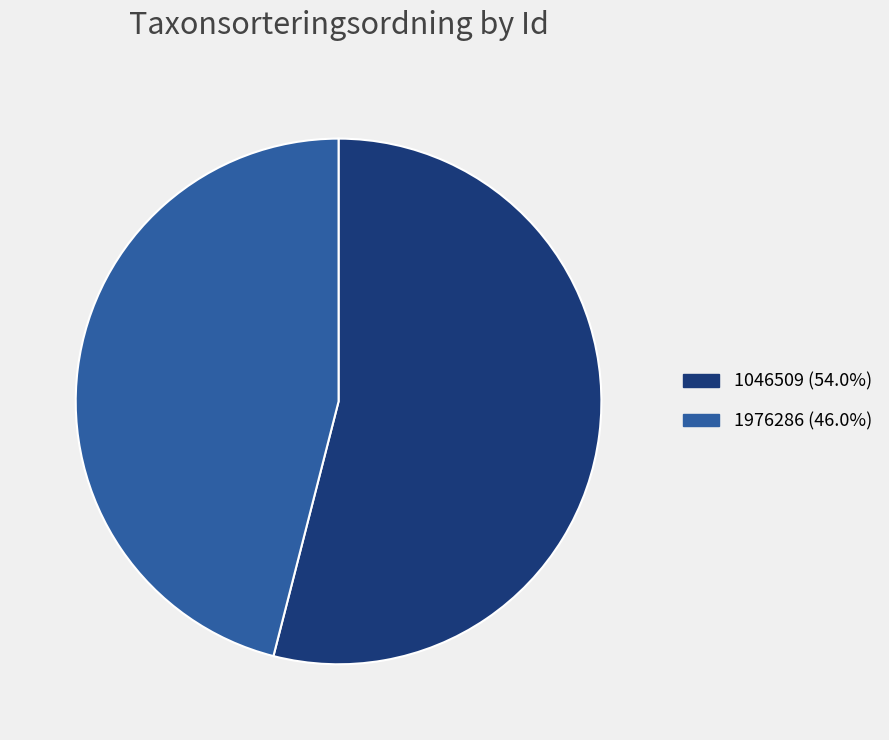

Which category accounts for the majority?

1046509